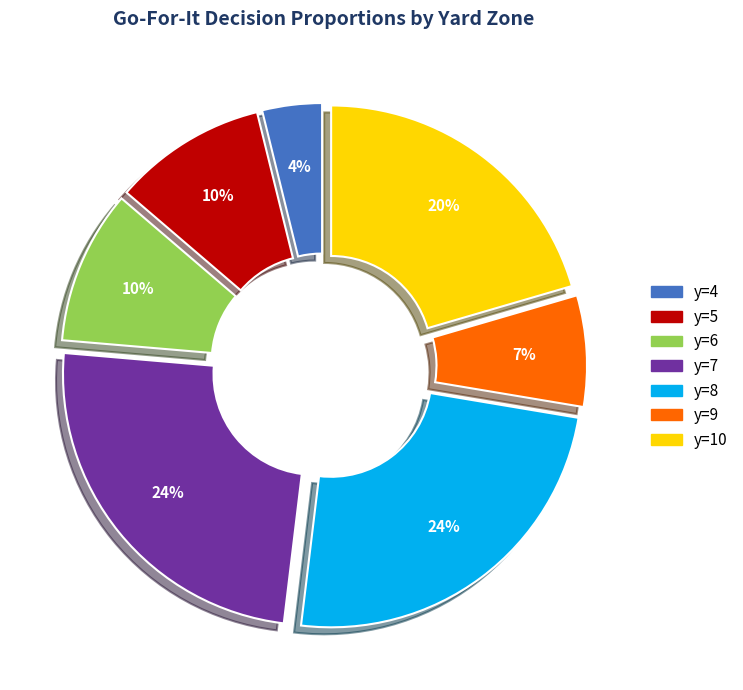

Is there a majority slice in this chart?

No